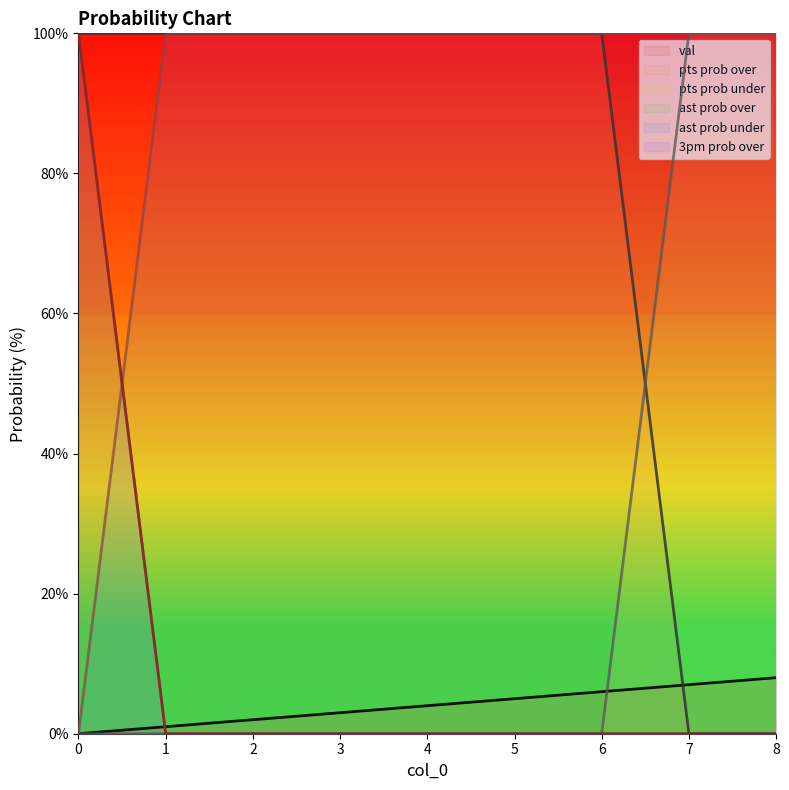

Rank the categories by pts prob under value from highest to lowest.

7, 8, 0, 1, 2, 3, 4, 5, 6